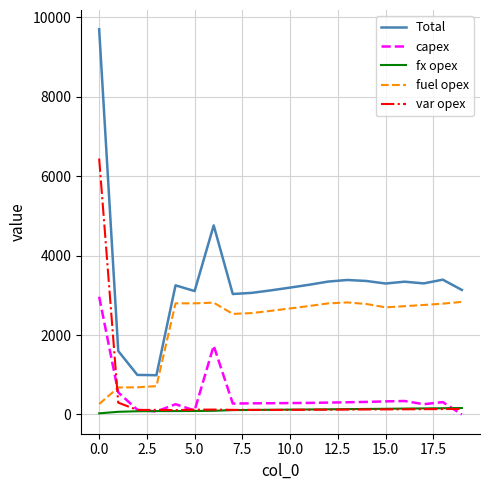

Which series has the widest spread of values?

Total